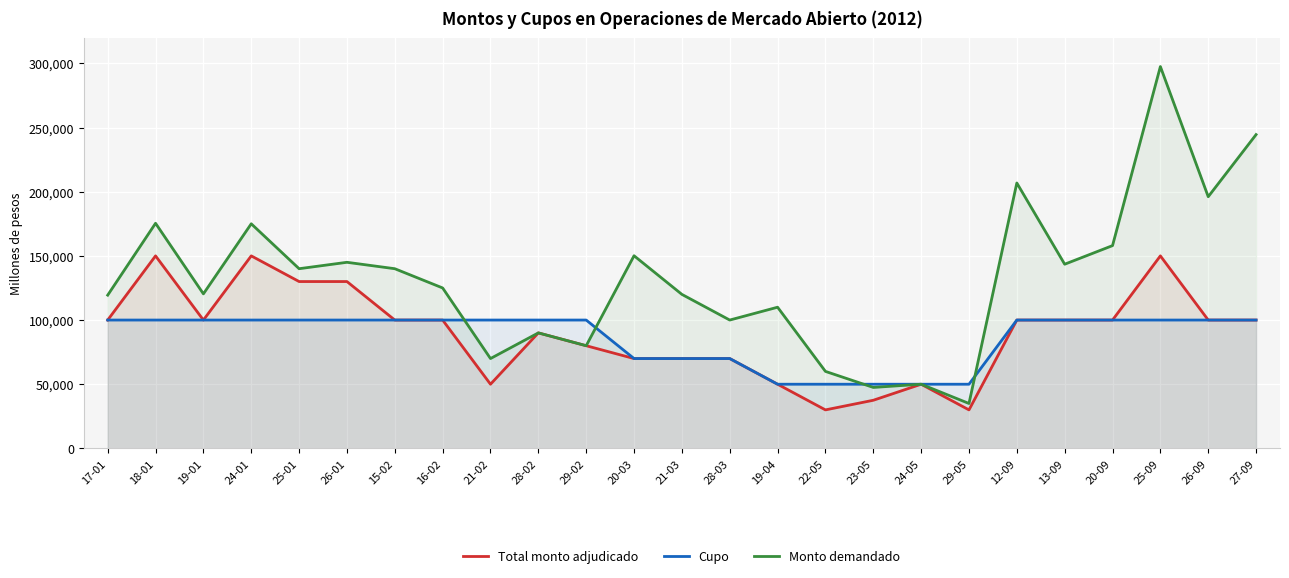

Read the Cupo value at 28-03, to the nearest 10.

70000